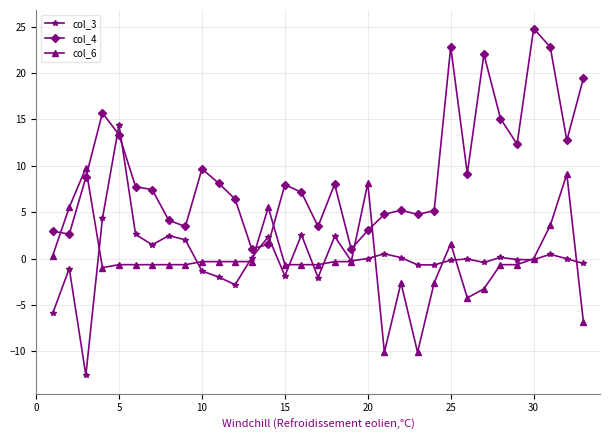

What is the minimum value for col_3?

-12.5